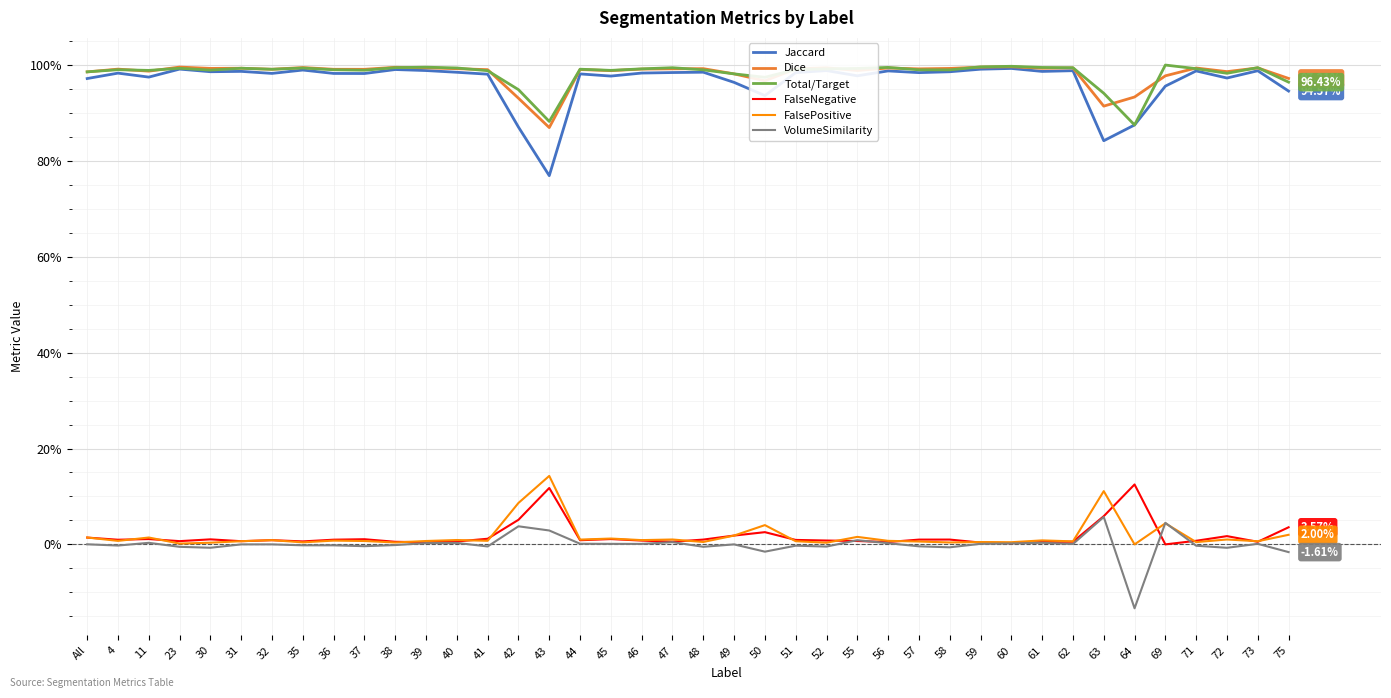

Reading left to right, transcribe all the data shown in this chart.

Jaccard: 1.0	1.0	1.0	1.0	1.0	1.0	1.0	1.0	1.0	1.0	1.0	1.0	1.0	1.0	0.9	0.8	1.0	1.0	1.0	1.0	1.0	1.0	0.9	1.0	1.0	1.0	1.0	1.0	1.0	1.0	1.0	1.0	1.0	0.8	0.9	1.0	1.0	1.0	1.0	0.9
Dice: 1.0	1.0	1.0	1.0	1.0	1.0	1.0	1.0	1.0	1.0	1.0	1.0	1.0	1.0	0.9	0.9	1.0	1.0	1.0	1.0	1.0	1.0	1.0	1.0	1.0	1.0	1.0	1.0	1.0	1.0	1.0	1.0	1.0	0.9	0.9	1.0	1.0	1.0	1.0	1.0
Total/Target: 1.0	1.0	1.0	1.0	1.0	1.0	1.0	1.0	1.0	1.0	1.0	1.0	1.0	1.0	0.9	0.9	1.0	1.0	1.0	1.0	1.0	1.0	1.0	1.0	1.0	1.0	1.0	1.0	1.0	1.0	1.0	1.0	1.0	0.9	0.9	1.0	1.0	1.0	1.0	1.0
FalseNegative: 0.0	0.0	0.0	0.0	0.0	0.0	0.0	0.0	0.0	0.0	0.0	0.0	0.0	0.0	0.1	0.1	0.0	0.0	0.0	0.0	0.0	0.0	0.0	0.0	0.0	0.0	0.0	0.0	0.0	0.0	0.0	0.0	0.0	0.1	0.1	0.0	0.0	0.0	0.0	0.0
FalsePositive: 0.0	0.0	0.0	0.0	0.0	0.0	0.0	0.0	0.0	0.0	0.0	0.0	0.0	0.0	0.1	0.1	0.0	0.0	0.0	0.0	0.0	0.0	0.0	0.0	0.0	0.0	0.0	0.0	0.0	0.0	0.0	0.0	0.0	0.1	0.0	0.0	0.0	0.0	0.0	0.0
VolumeSimilarity: 0.0	-0.0	0.0	-0.0	-0.0	0.0	0.0	-0.0	-0.0	-0.0	-0.0	0.0	0.0	-0.0	0.0	0.0	0.0	0.0	0.0	0.0	-0.0	0.0	-0.0	-0.0	-0.0	0.0	0.0	-0.0	-0.0	0.0	0.0	0.0	0.0	0.1	-0.1	0.0	-0.0	-0.0	0.0	-0.0